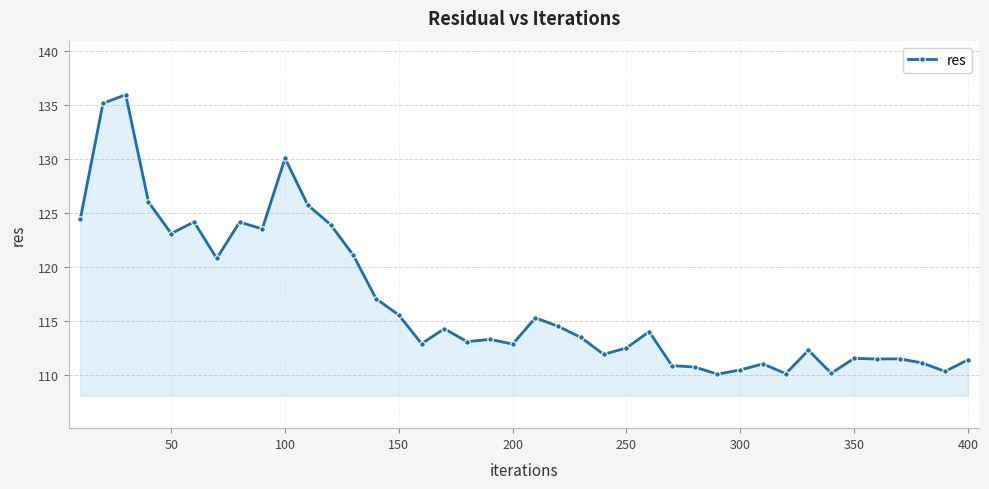

What is the average value?

116.8